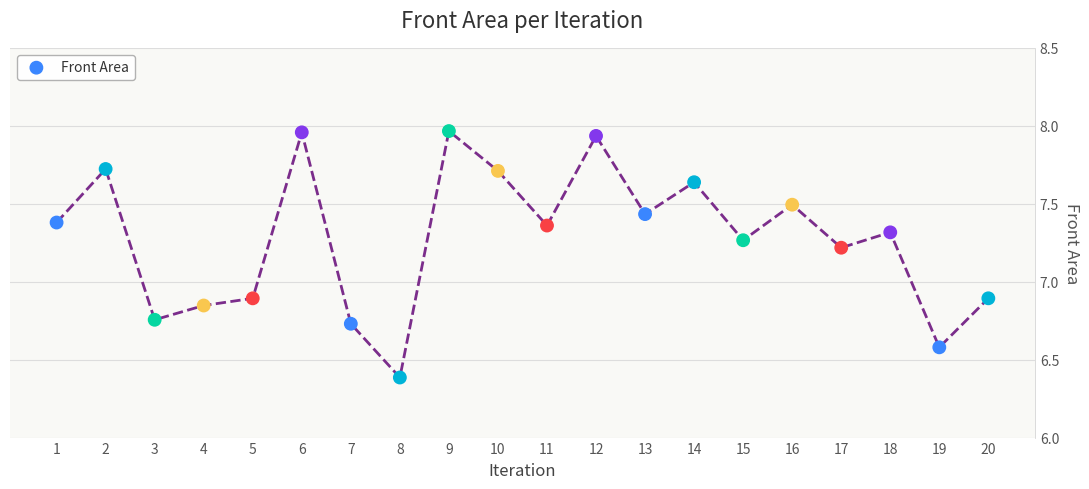

What is the range of X values (max minus min)?

19.0